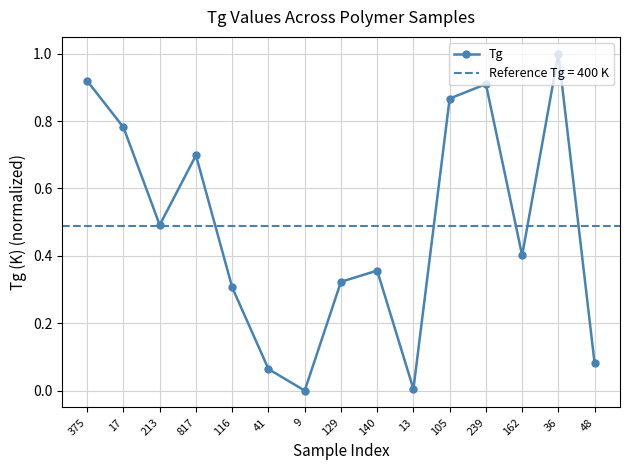

True or false: the data has more than 2 interior local peaks.

True